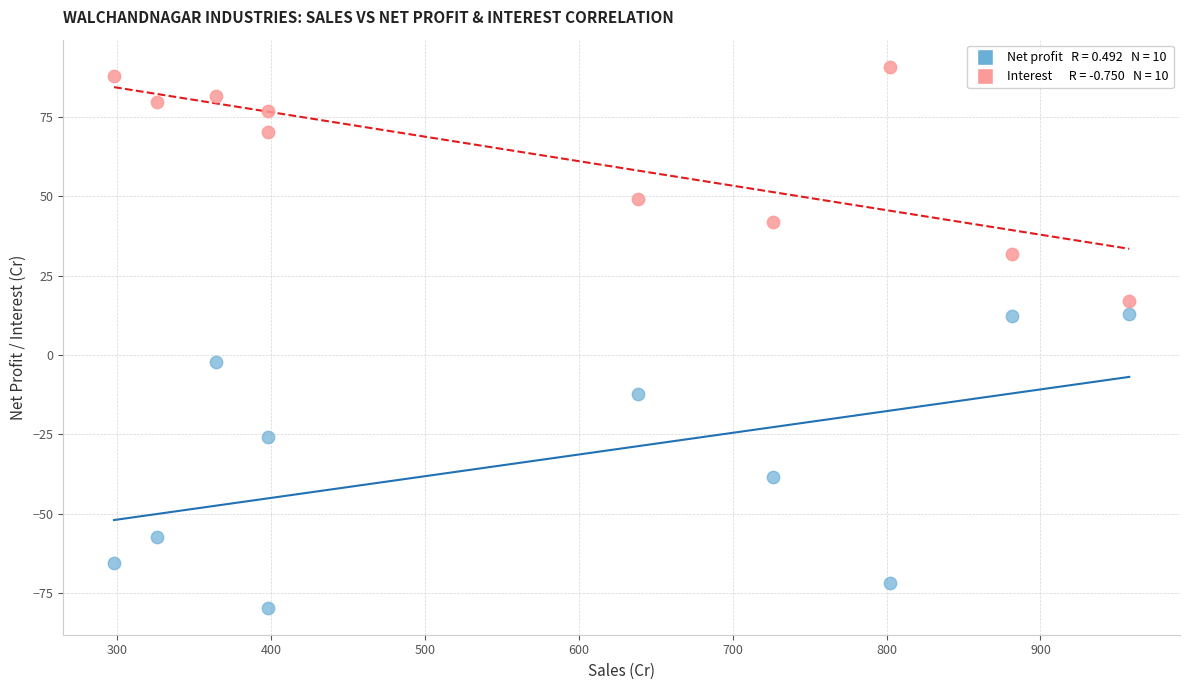

Across all data points, what is the range of Y values (max minus min)?

170.2